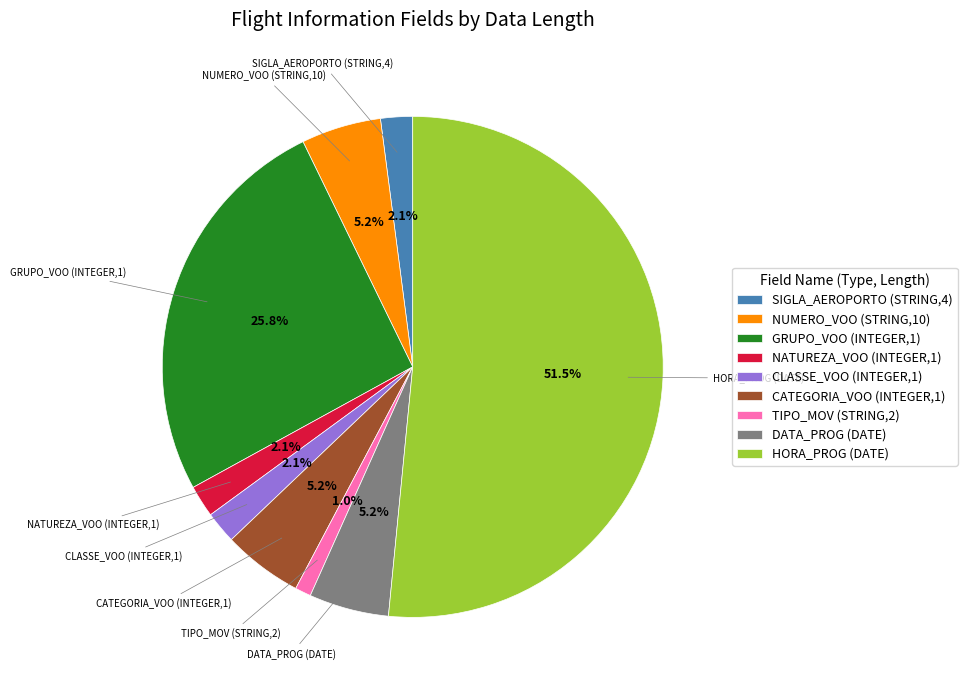

Between TIPO_MOV (STRING,2) and NUMERO_VOO (STRING,10), which is larger?

NUMERO_VOO (STRING,10)